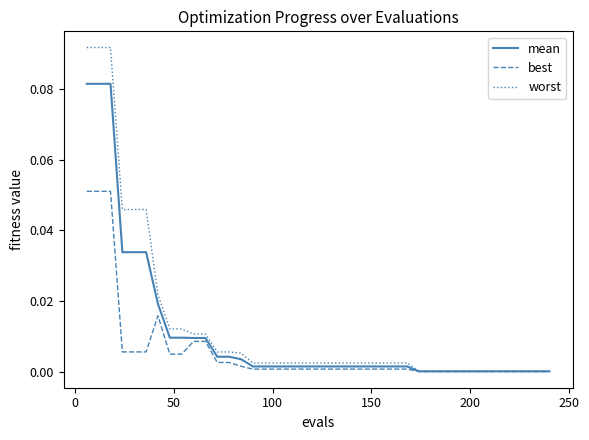

List the series in order of their peak value, lowest first.

best, mean, worst